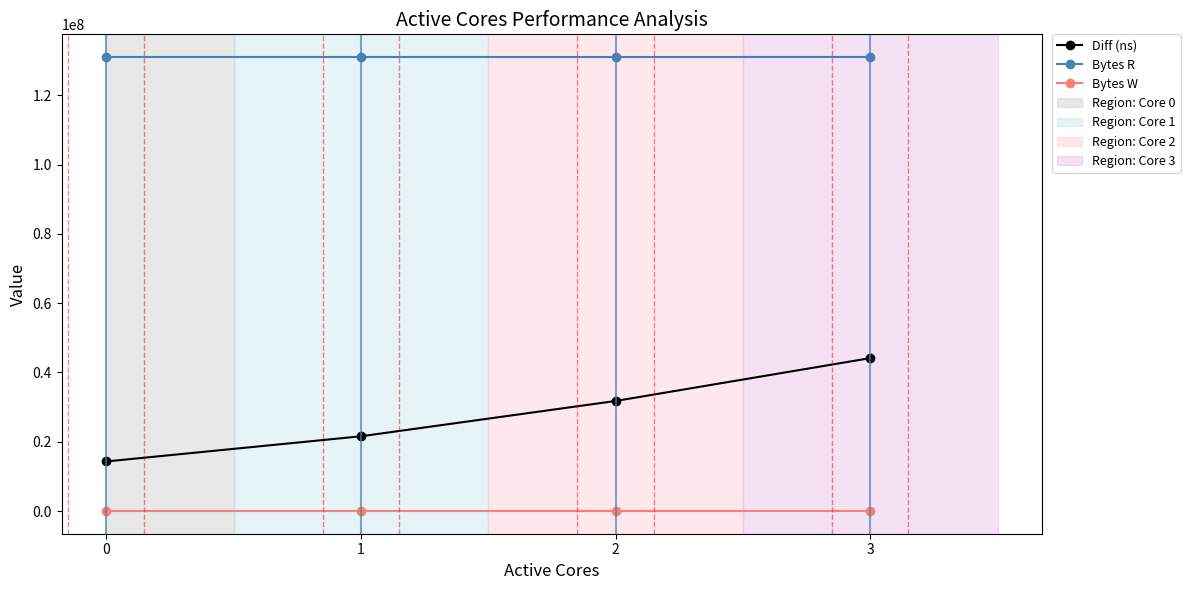

Reading left to right, list all the values displayed in this chart.

Diff (ns): 14309150	21577435	31772515	44147901
Bytes R: 131072000	131072000	131072000	131072000
Bytes W: 0	0	0	0